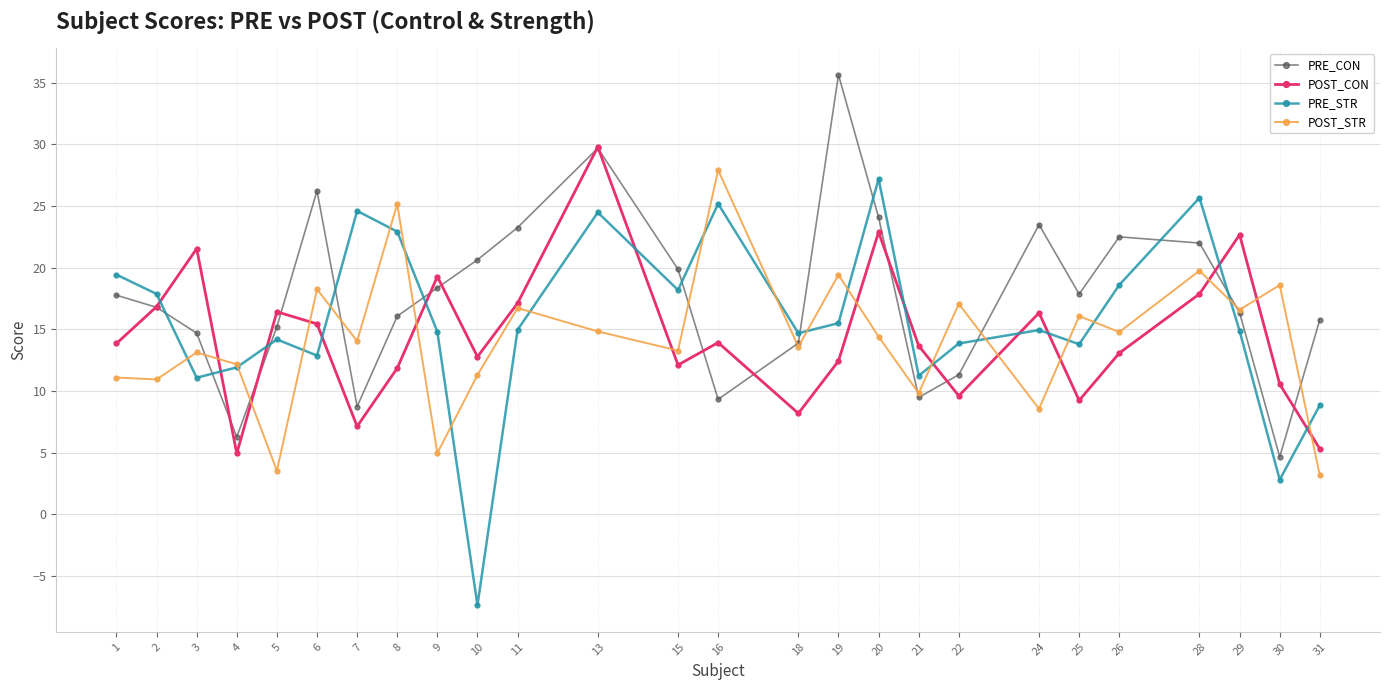

What is the value of the PRE_CON point at the 18th from the left?

9.5